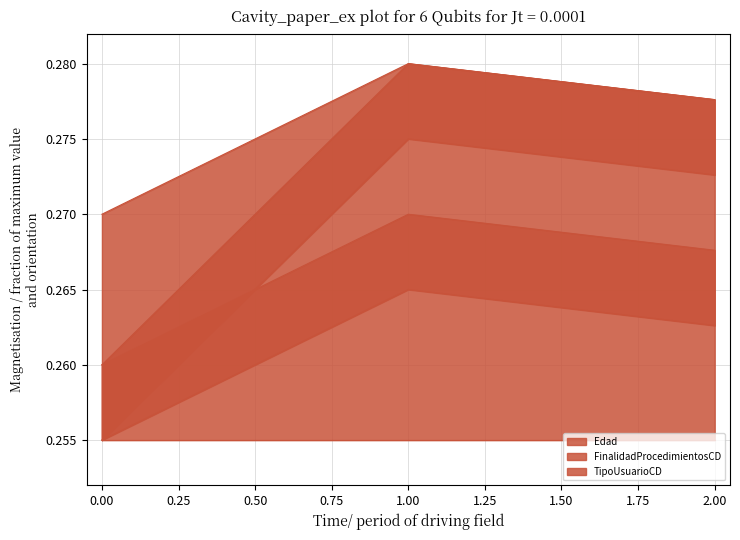

List the series in order of their overall mean, lowest first.

Edad, TipoUsuarioCD, FinalidadProcedimientosCD